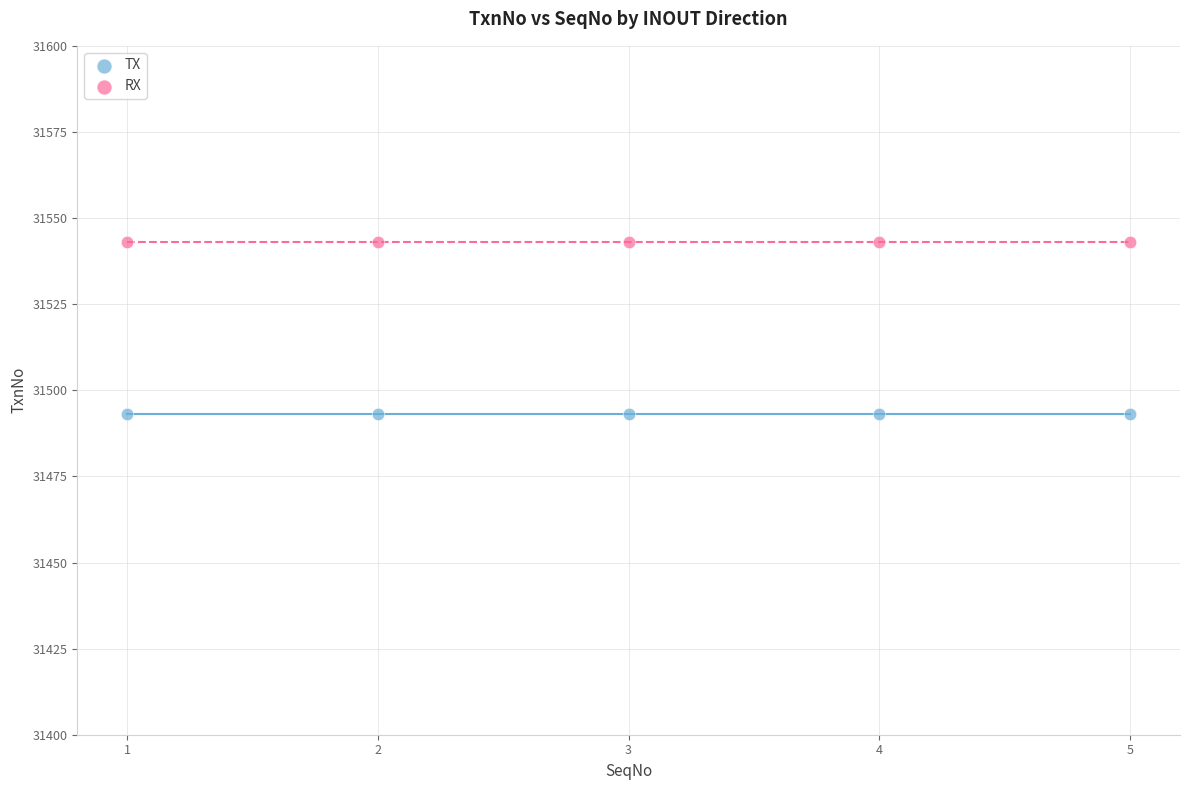

Which series reaches the maximum Y coordinate?

RX